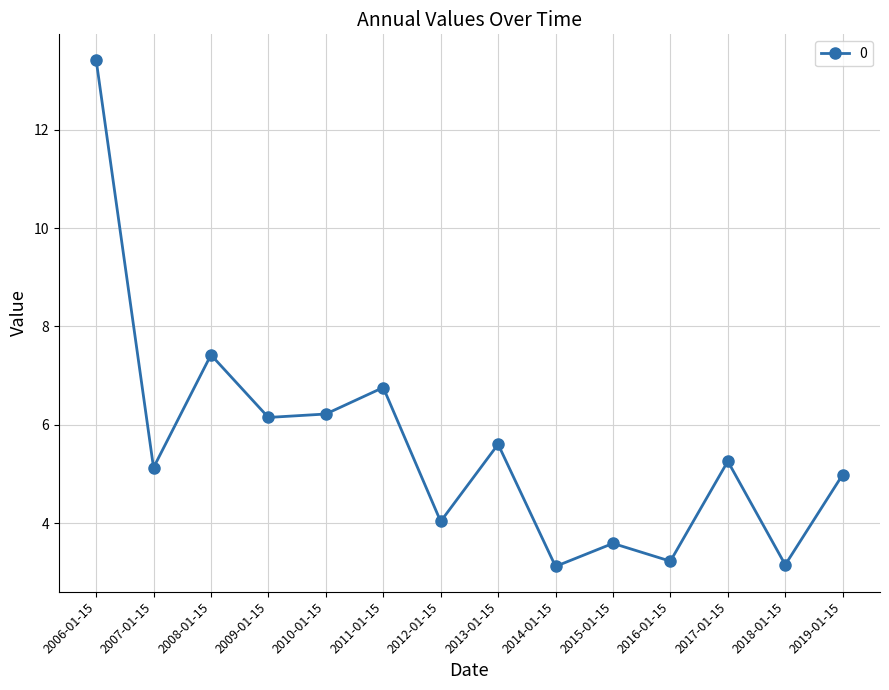

Between 2015-01-15 and 2013-01-15, which is larger?

2013-01-15